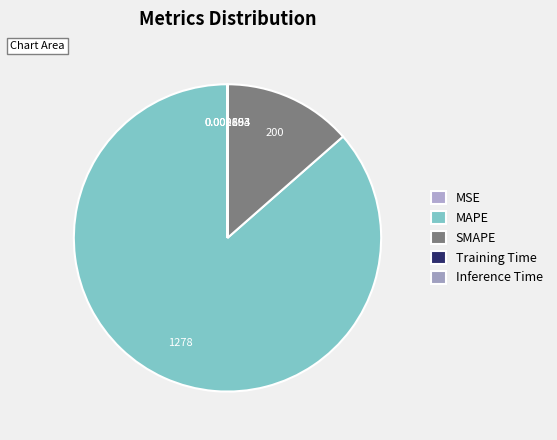

Combined, what portion of the pie is MSE and SMAPE?

13.5%